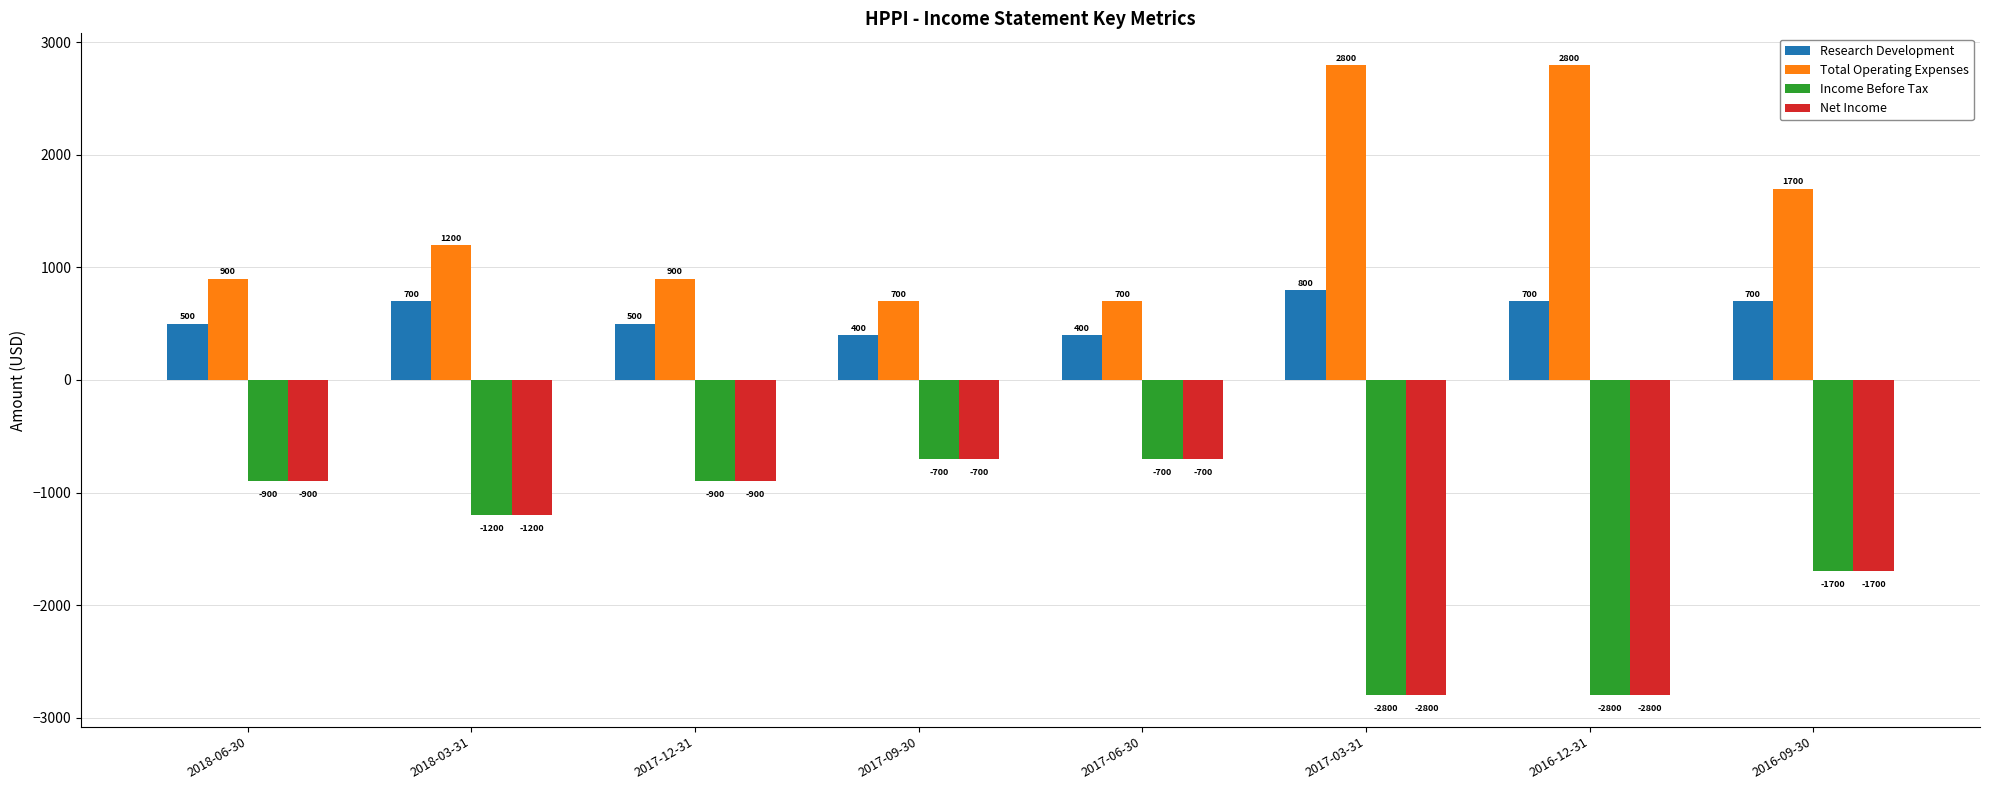

What is the approximate value of Income Before Tax at 2017-09-30, to the nearest 100?

-700